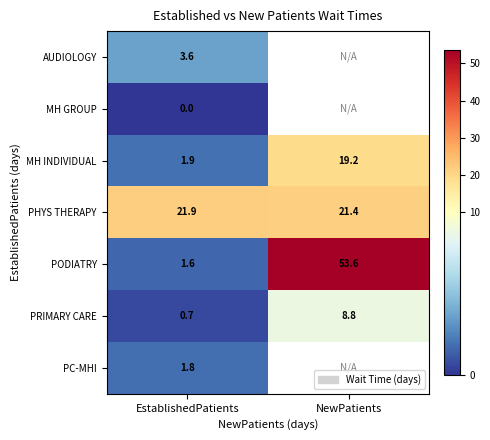

Is it true that PRIMARY CARE equals 13.0 at NewPatients?

False